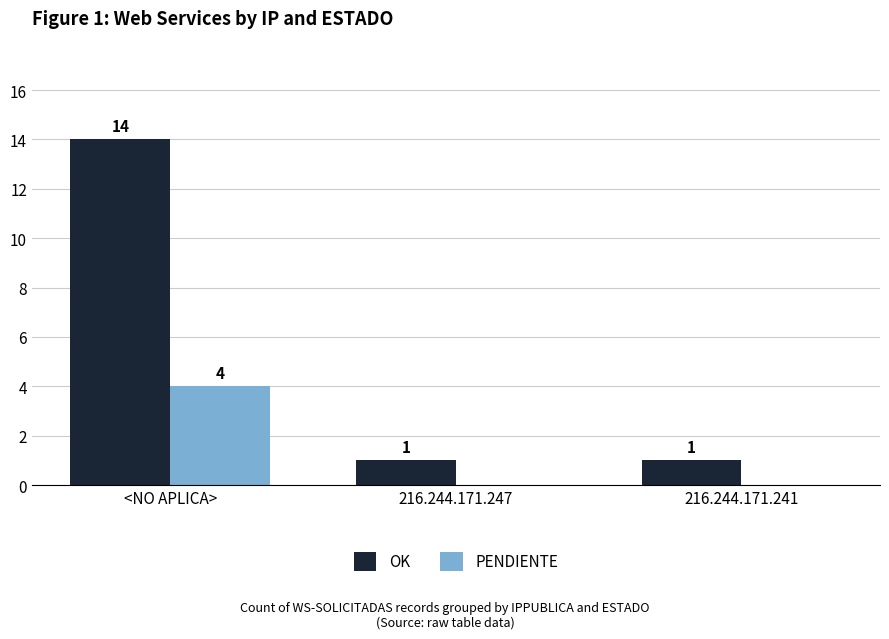

How many series are shown in this chart?

2